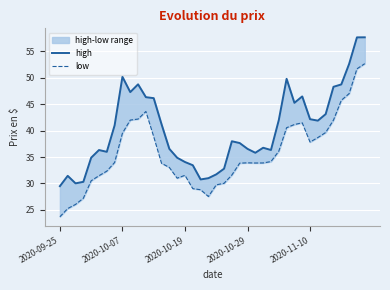

True or false: low and high intersect in this chart.

False